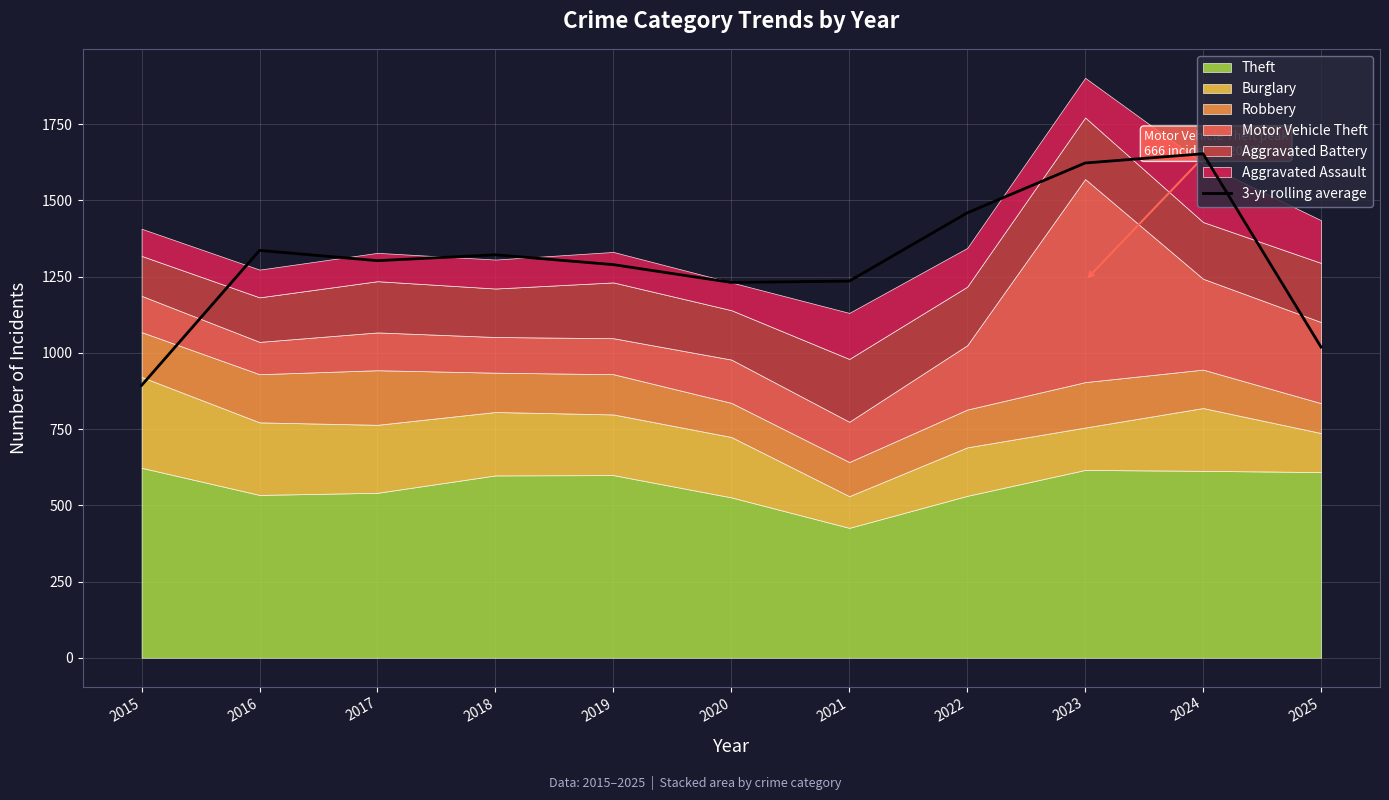

What is the highest value of the 3-yr rolling average series?

1653.0